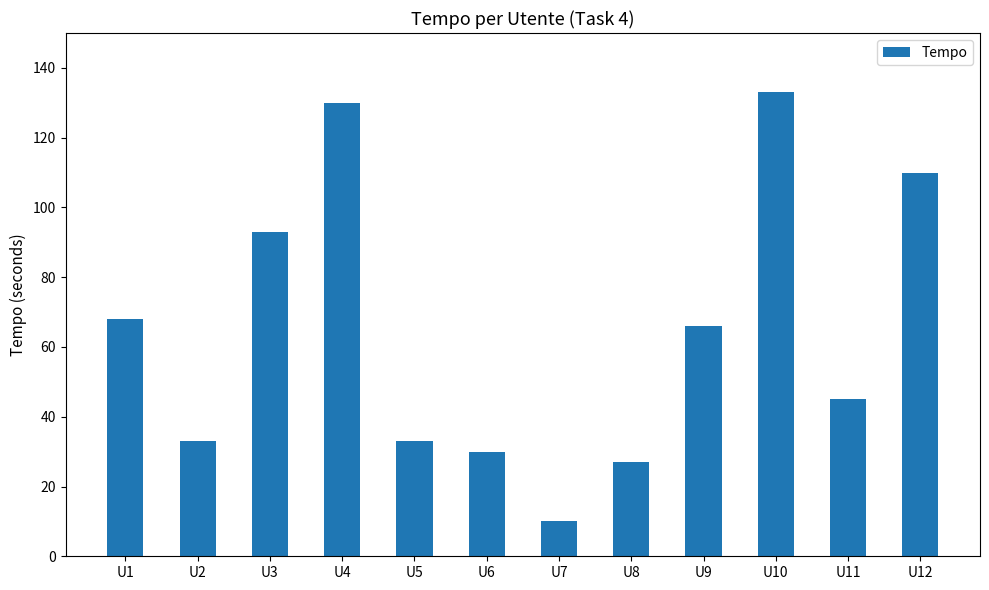

What is the difference between the values at U8 and U12?

83